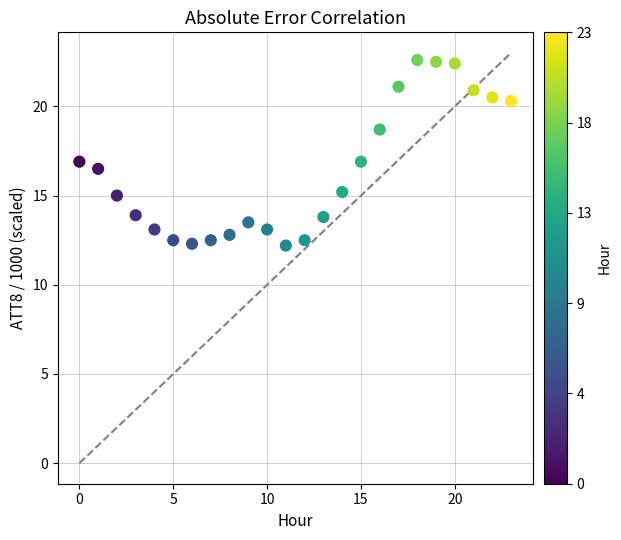

What is the range of Y values (max minus min)?

10.4